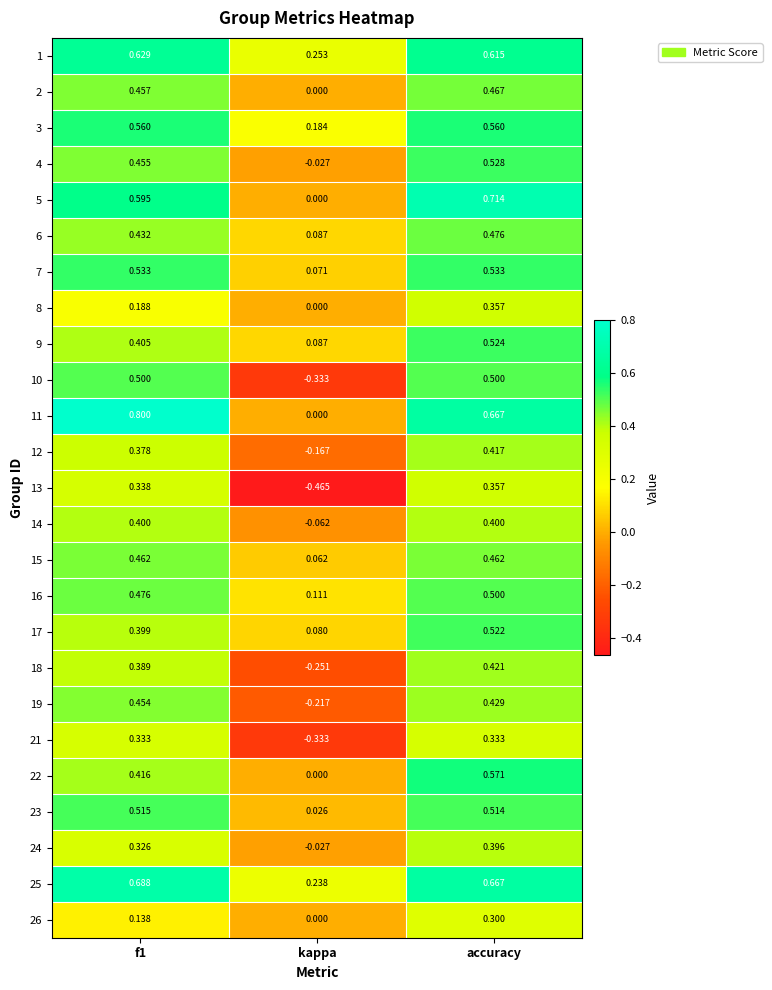

Where is 11 nearest to the value 0?

kappa